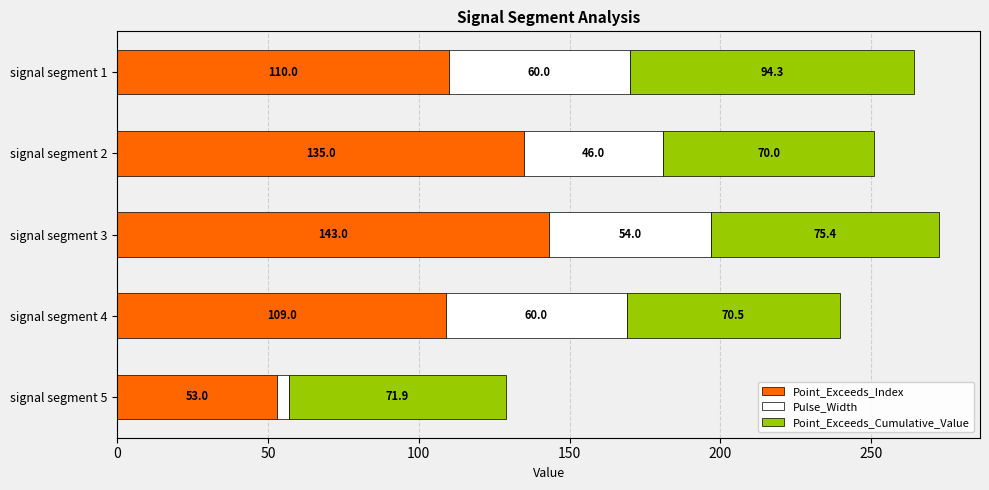

How many distinct data groups are displayed?

3